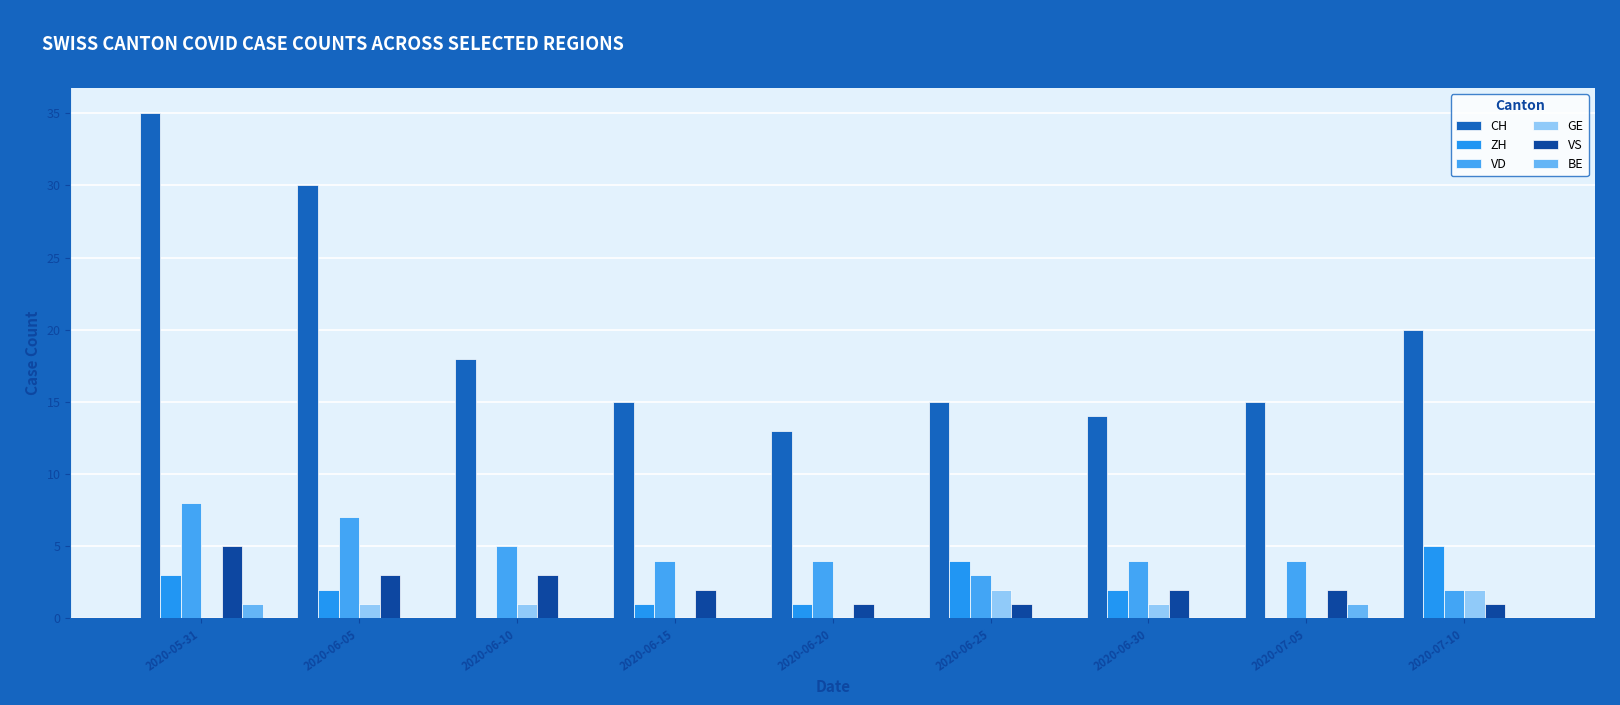

What is the value of the CH bar at the 2nd from the left?

30